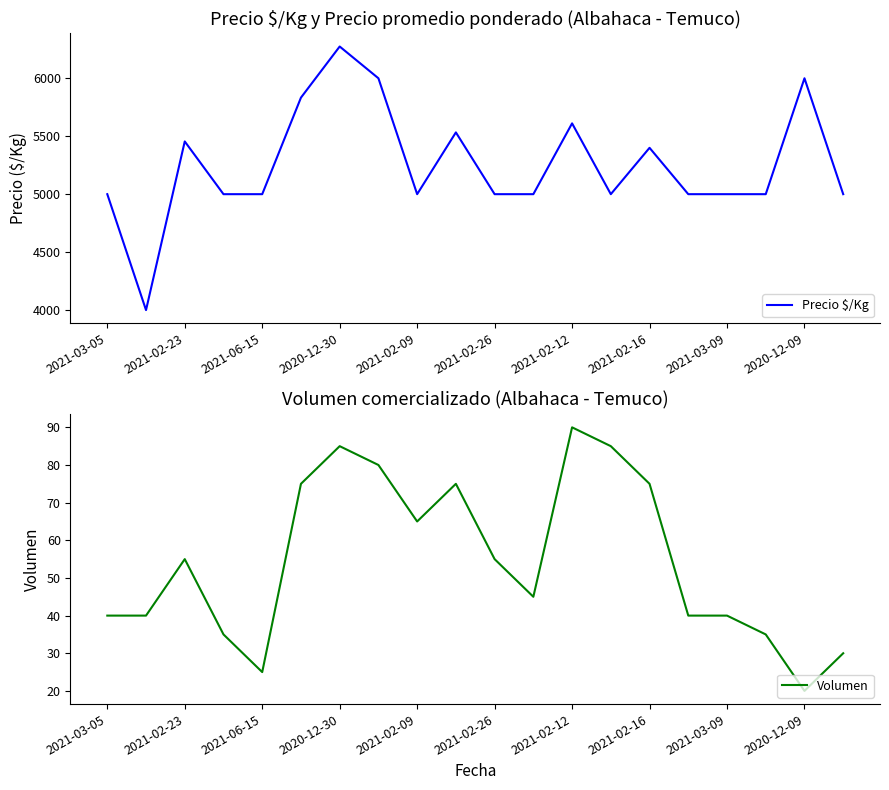

Which series has the largest total across all categories?

Precio $/Kg